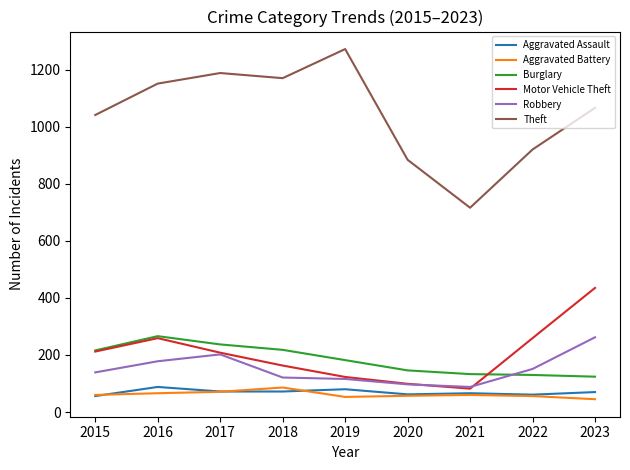

What is the difference between the maximum and minimum values in the Motor Vehicle Theft series?

353